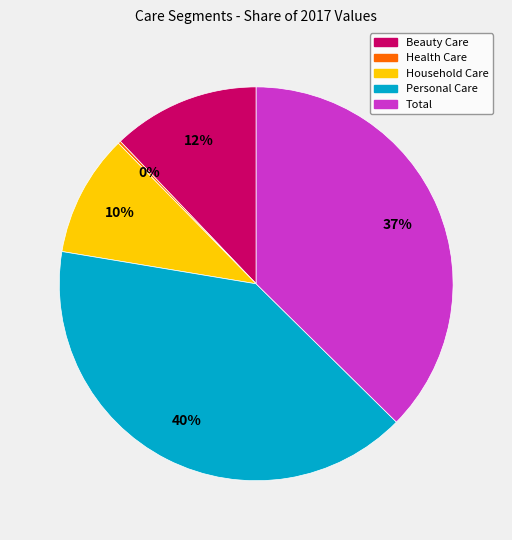

Which category has the biggest portion of the pie?

Personal Care